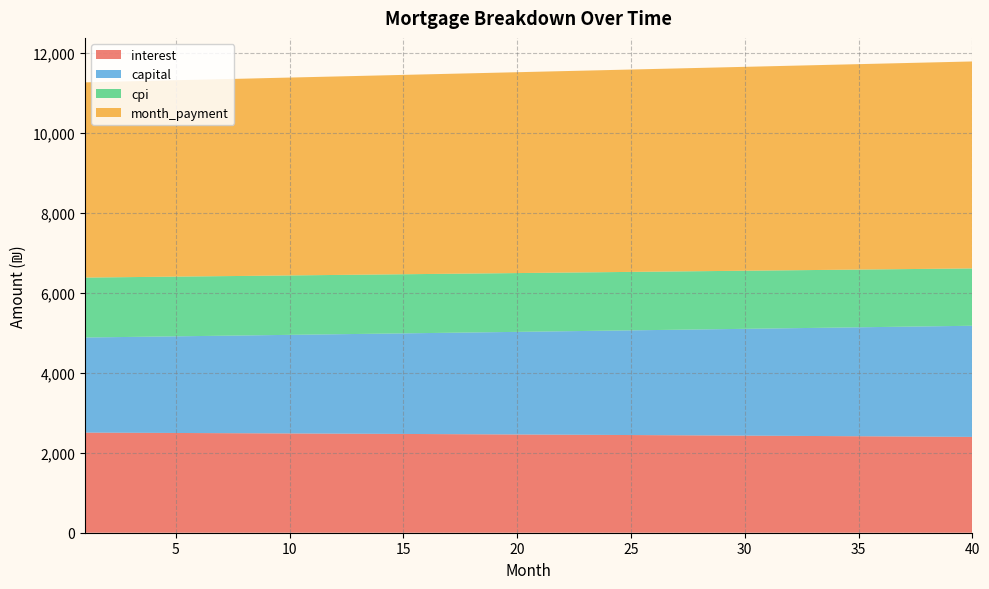

Reading right to left, what are all the values shown in this chart?

interest: 2396.5	2399.9	2403.2	2406.4	2409.7	2412.9	2416.1	2419.2	2422.3	2425.4	2428.4	2431.4	2434.4	2437.4	2440.3	2443.2	2446.0	2448.9	2451.7	2454.4	2457.2	2459.9	2462.6	2465.2	2467.8	2470.4	2473.0	2475.5	2478.0	2480.5	2483.0	2485.4	2487.8	2490.1	2492.5	2494.8	2497.1	2499.3	2501.6	2503.8
capital: 2779.8	2768.7	2757.7	2746.7	2735.7	2724.8	2713.9	2703.1	2692.3	2681.6	2670.9	2660.2	2649.6	2639.1	2628.6	2618.1	2607.6	2597.2	2586.9	2576.6	2566.3	2556.1	2545.8	2535.7	2525.6	2515.5	2505.5	2495.5	2485.5	2475.6	2465.8	2455.9	2446.1	2436.4	2426.7	2417.0	2407.3	2397.8	2388.2	2378.7
cpi: 1433.8	1435.8	1437.8	1439.8	1441.7	1443.6	1445.6	1447.5	1449.3	1451.2	1453.0	1454.9	1456.7	1458.5	1460.2	1462.0	1463.7	1465.4	1467.1	1468.8	1470.5	1472.1	1473.7	1475.3	1476.9	1478.5	1480.0	1481.6	1483.1	1484.6	1486.1	1487.5	1488.1	1490.4	1491.8	1493.2	1494.6	1496.0	1497.3	1498.7
month_payment: 5176.3	5168.6	5160.8	5153.1	5145.4	5137.7	5130.0	5122.3	5114.6	5107.0	5099.3	5091.7	5084.1	5076.4	5068.8	5061.2	5053.7	5046.1	5038.5	5031.0	5023.4	5015.9	5008.4	5000.9	4993.4	4985.9	4978.5	4971.0	4963.6	4956.1	4948.7	4941.3	4933.9	4926.5	4919.1	4911.8	4904.4	4897.1	4889.7	4882.4